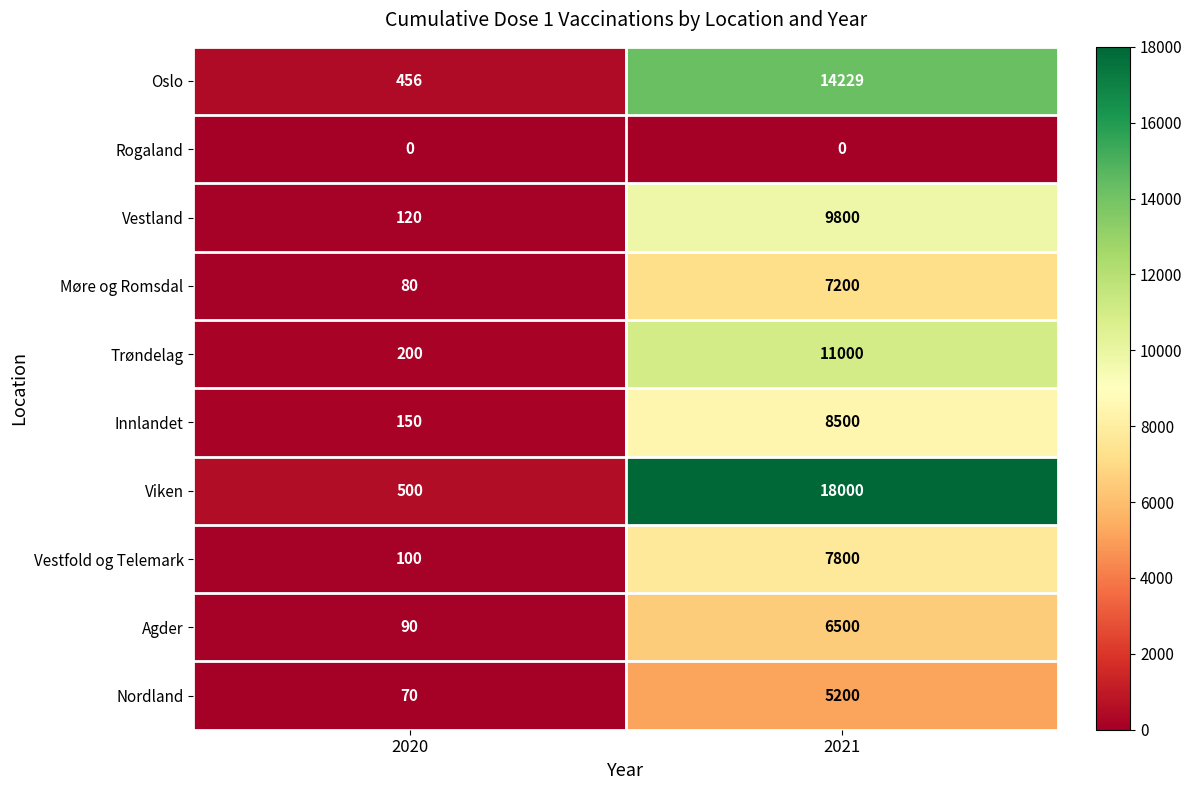

What is the sum of the Agder values at 2021 and 2020?

6590